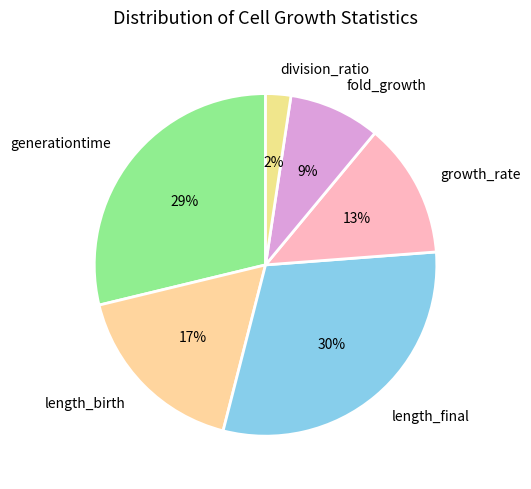

Which has a higher value, length_final or fold_growth?

length_final